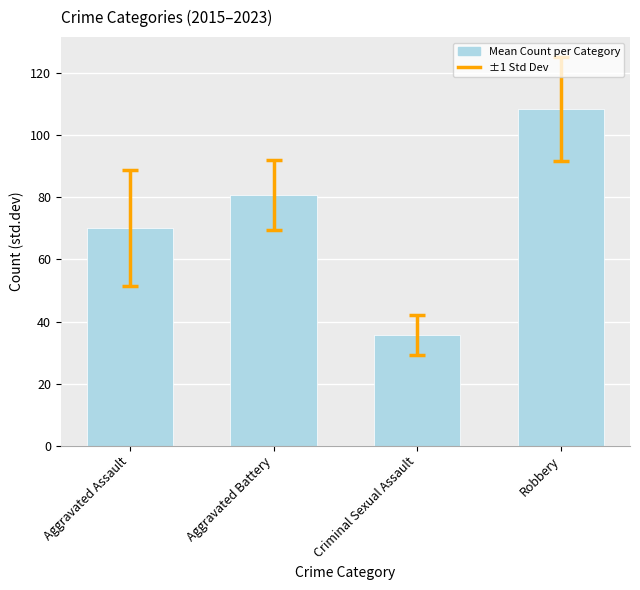

Is it true that the value at Aggravated Battery is 80.8?

True